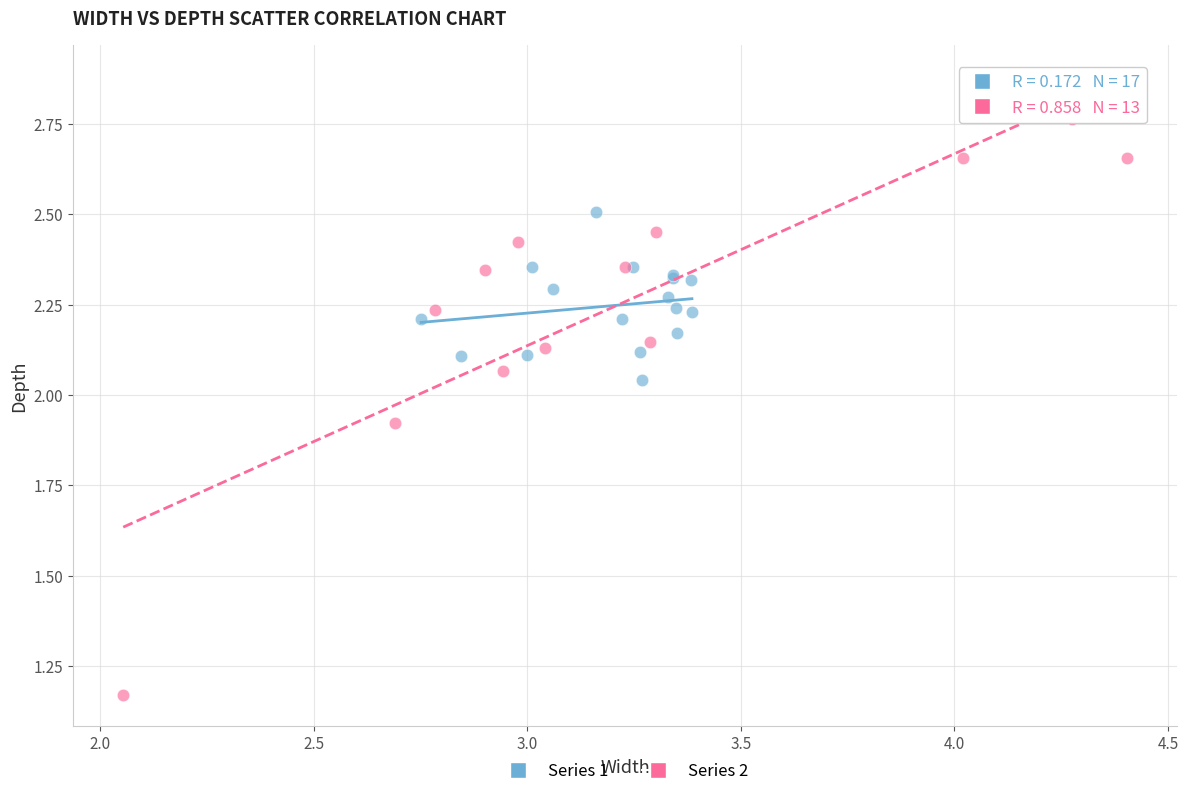

Which series has the widest spread of Y values?

Series 2